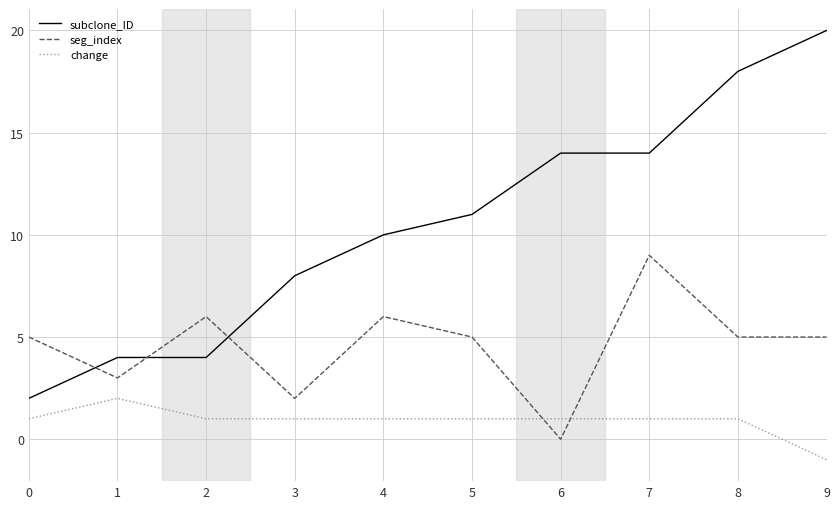

Reading right to left, what are all the values shown in this chart?

subclone_ID: 20	18	14	14	11	10	8	4	4	2
seg_index: 5	5	9	0	5	6	2	6	3	5
change: -1	1	1	1	1	1	1	1	2	1